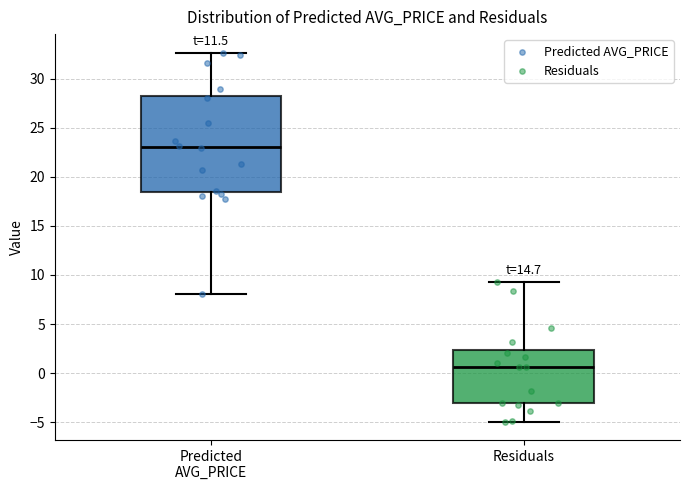

Where is the upper edge of the box for Predicted AVG_PRICE on the y-axis? The values are not printed on the chart, so give them approximately, as read against the axis.

28.5